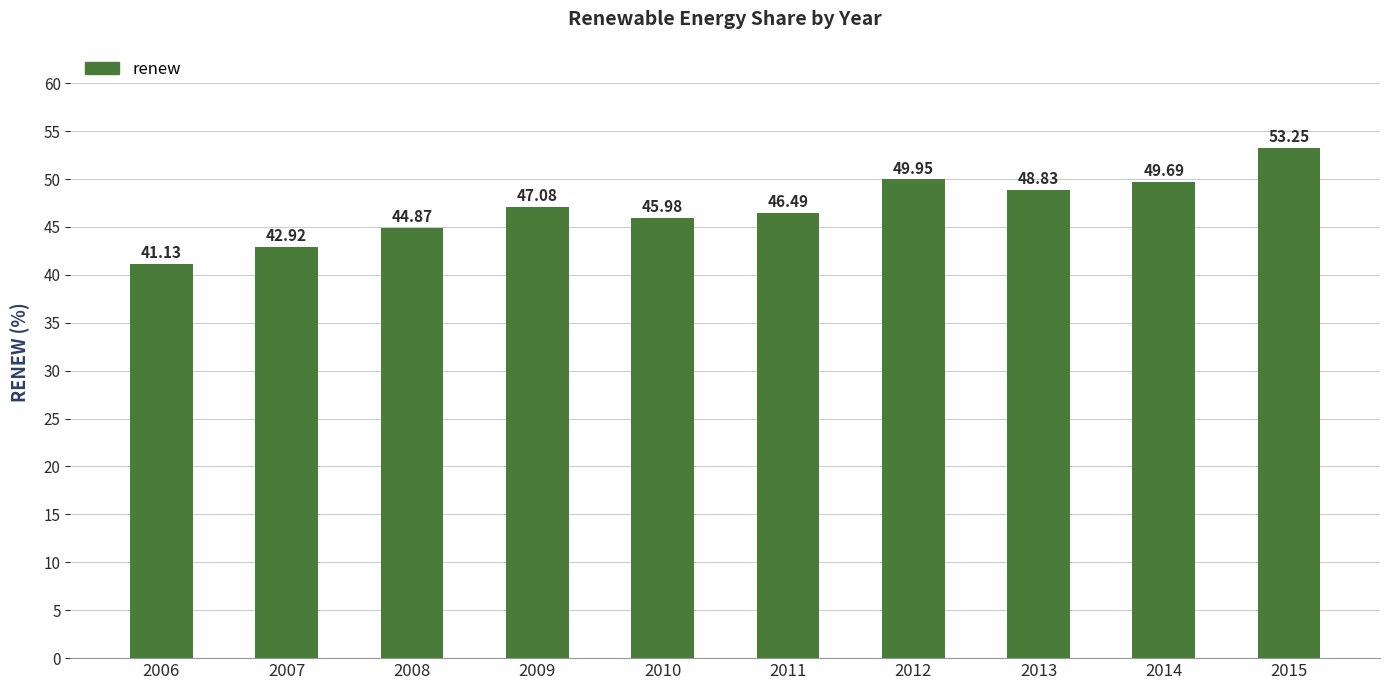

What is the difference between the maximum and minimum values?

12.1